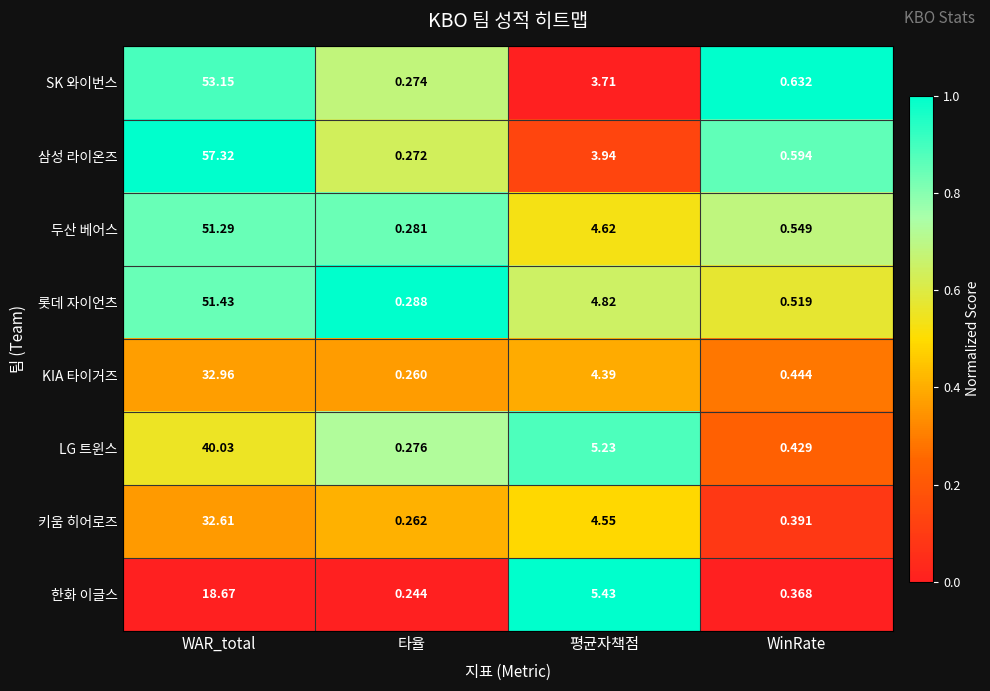

List the labels in order of LG 트윈스 value, largest first.

WAR_total, 평균자책점, WinRate, 타율